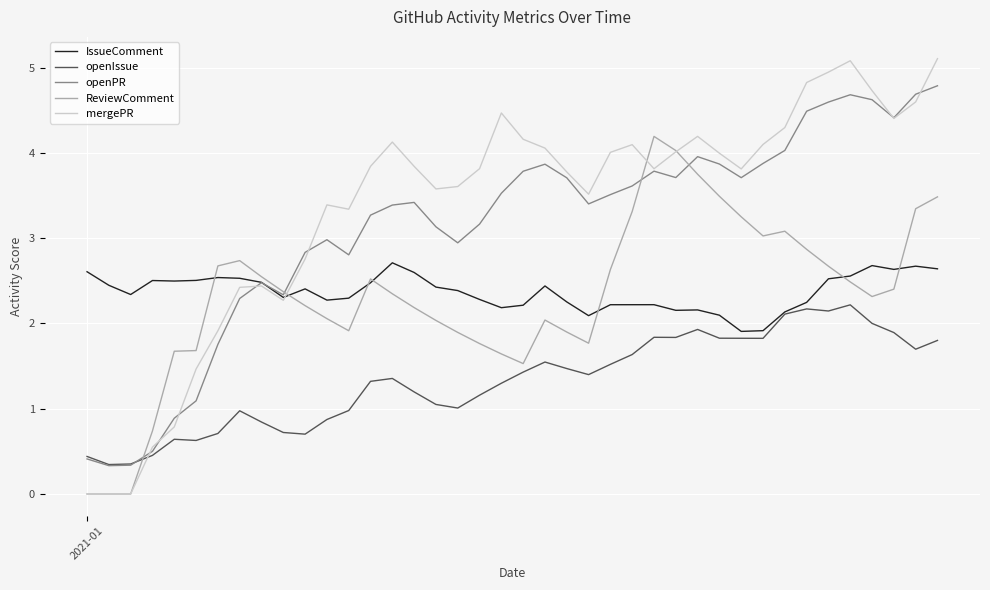

Which series has the largest total across all categories?

mergePR